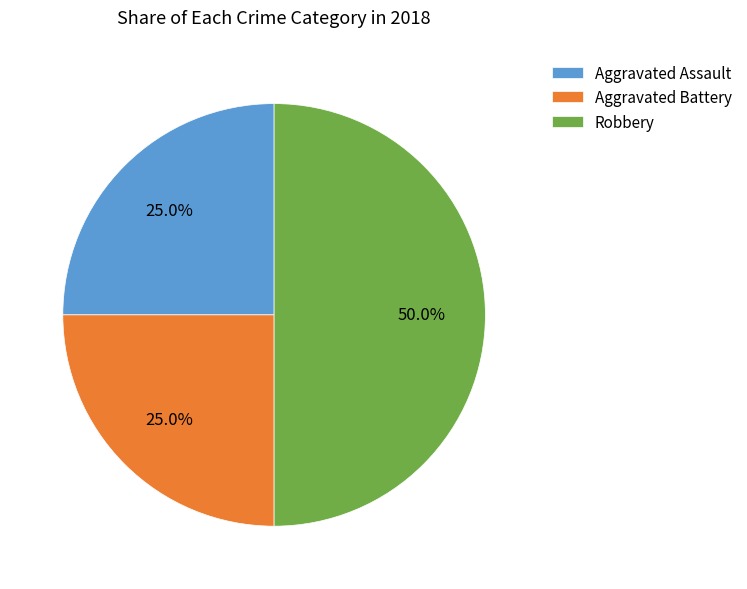

Combined, what portion of the pie is Aggravated Assault and Robbery?

75.0%